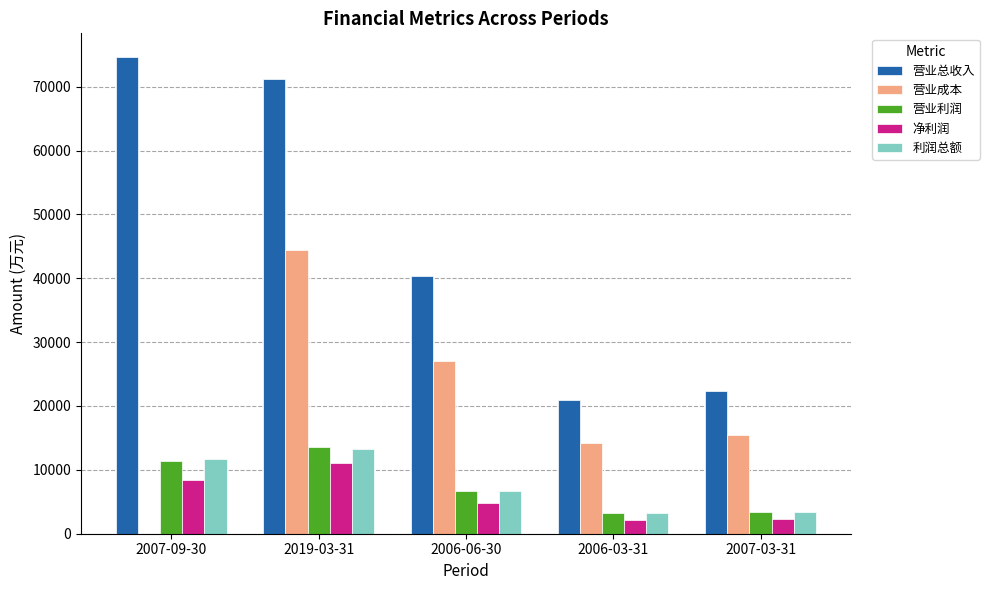

Count the number of categories in the chart.

5